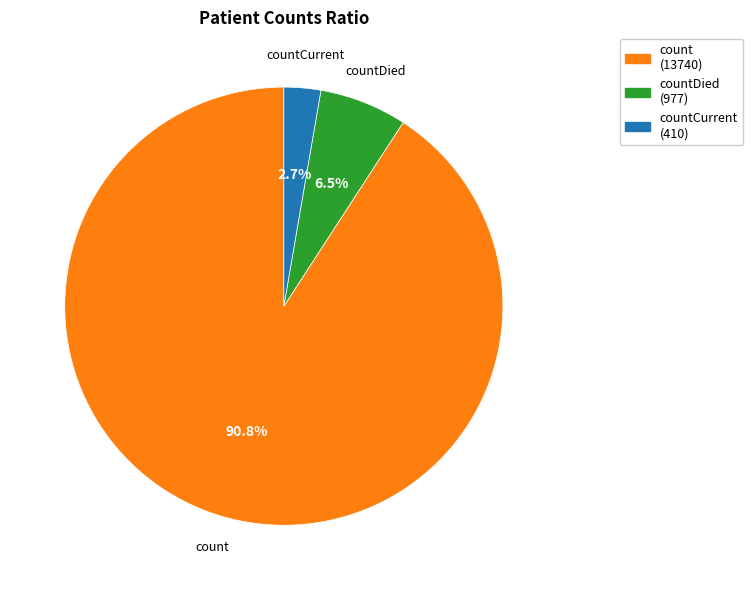

Does any single category account for the majority?

Yes